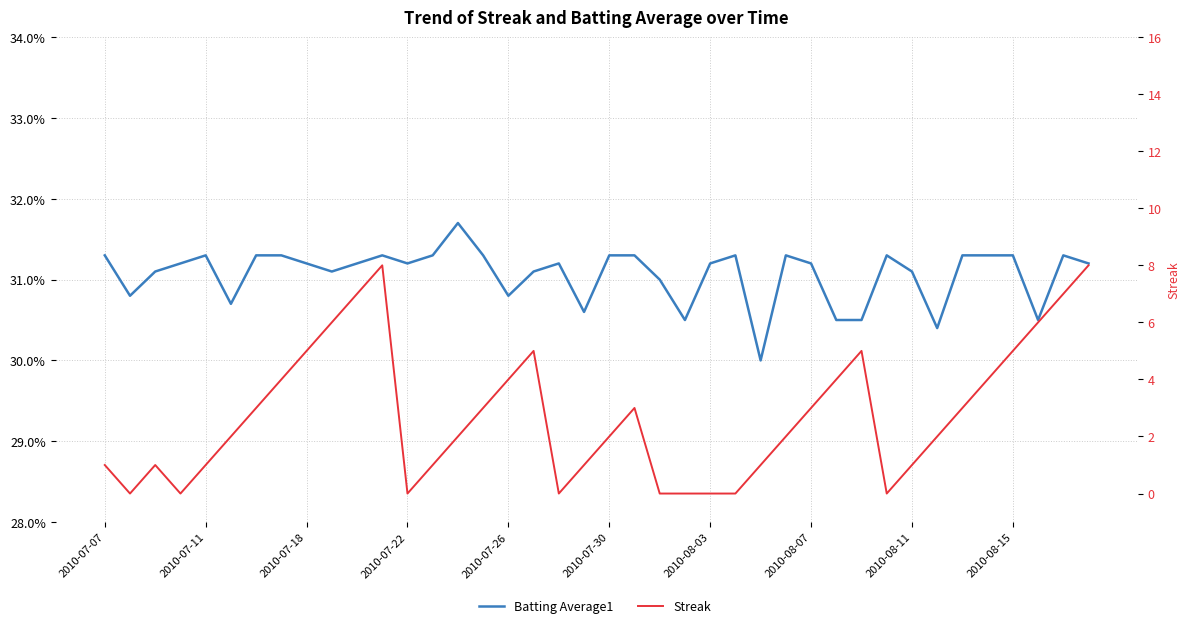

What is the approximate value of Batting Average1 at 29?

0.3